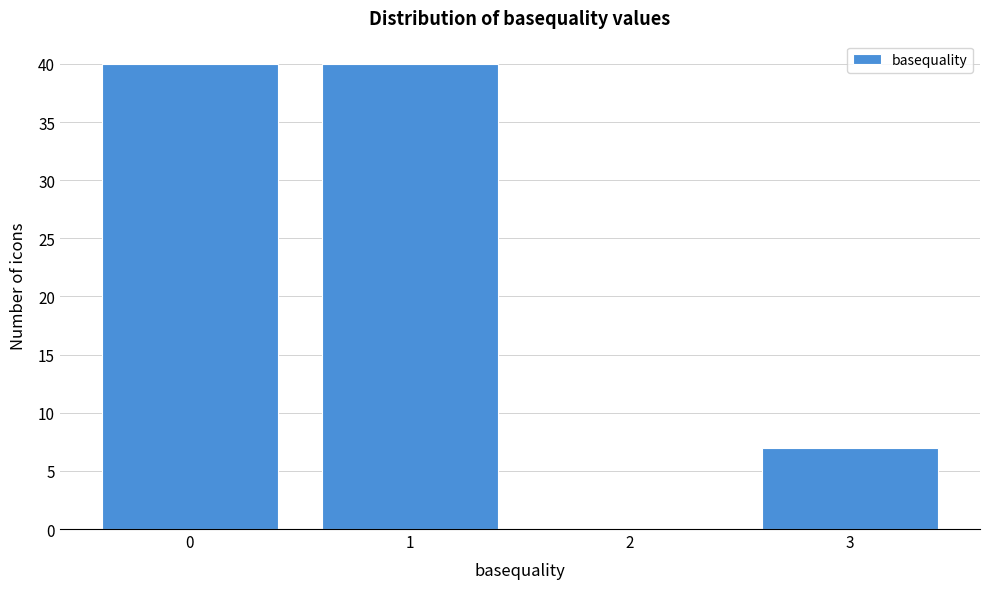

Reading left to right, list every bar in this chart as the range it spans on the x-axis followed by its height. The values are not printed on the chart, so give them approximately, as read against the axis.

-0.5 to 0.5: 40
0.5 to 1.5: 40
1.5 to 2.5: 0
2.5 to 3.5: 7